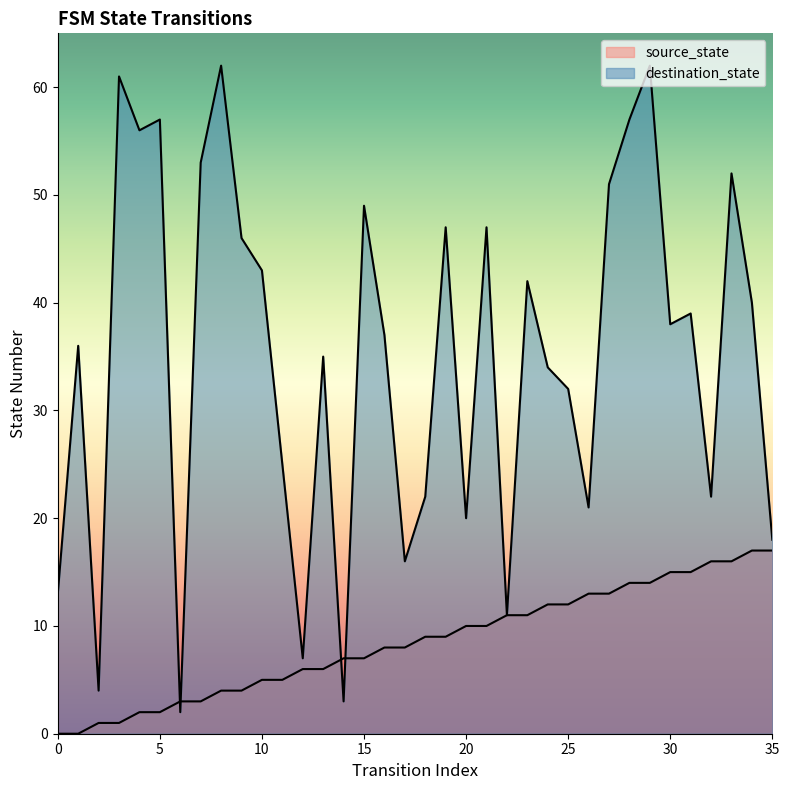

Which has a higher value, 12 or 8?

12